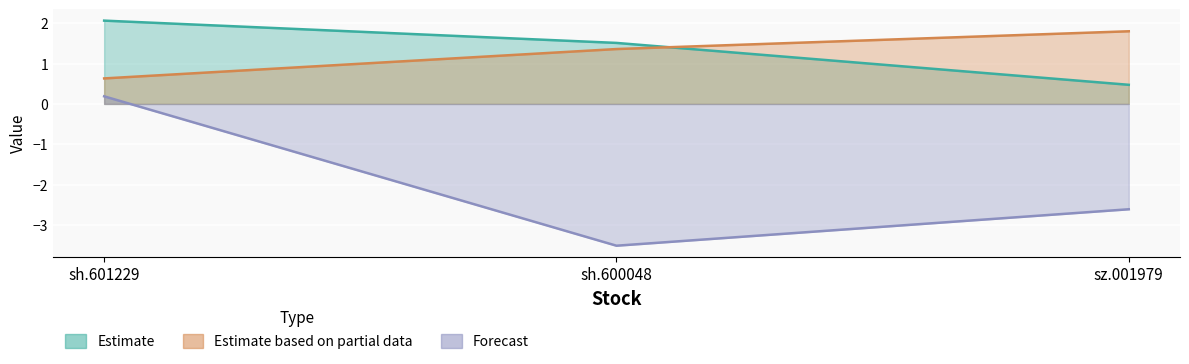

What is the label of the 3rd point from the left?

sz.001979